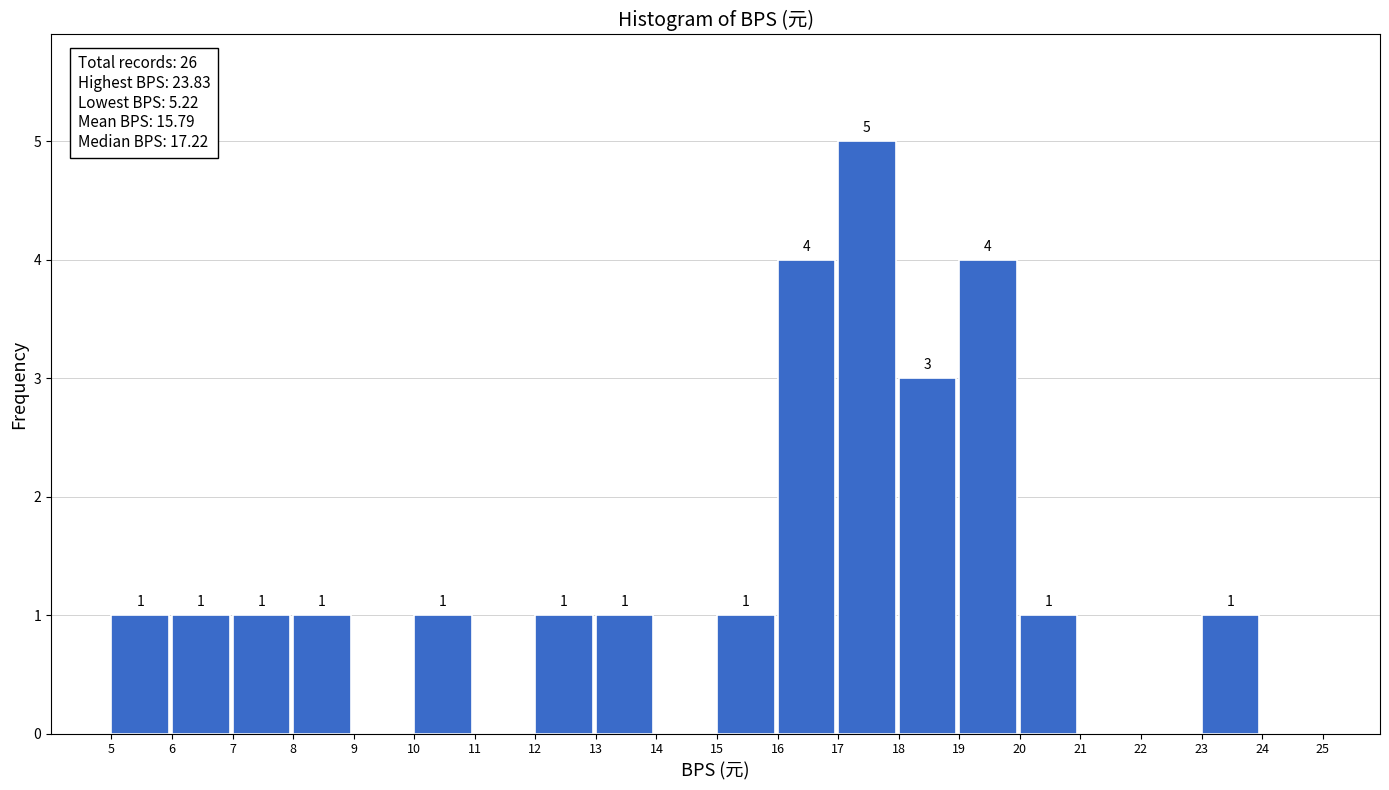

Which range on the x-axis has the tallest bar?

17 to 18